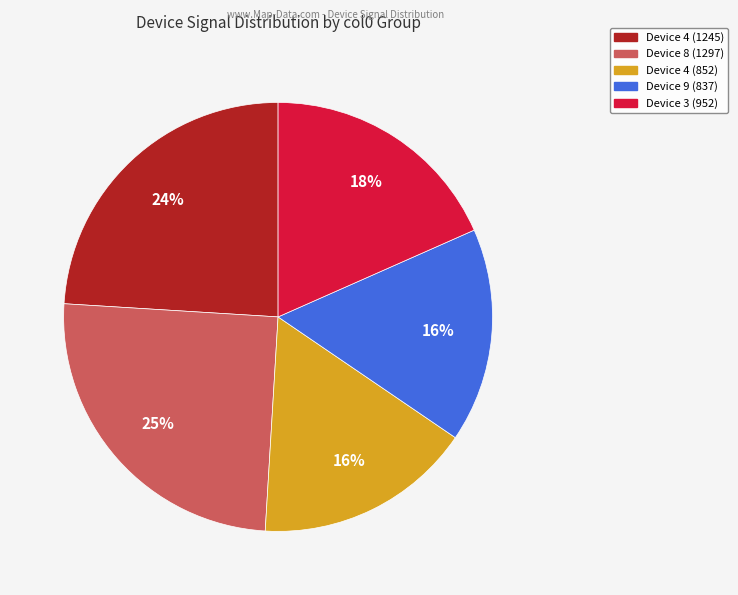

Is there any slice that represents more than half of the pie?

No